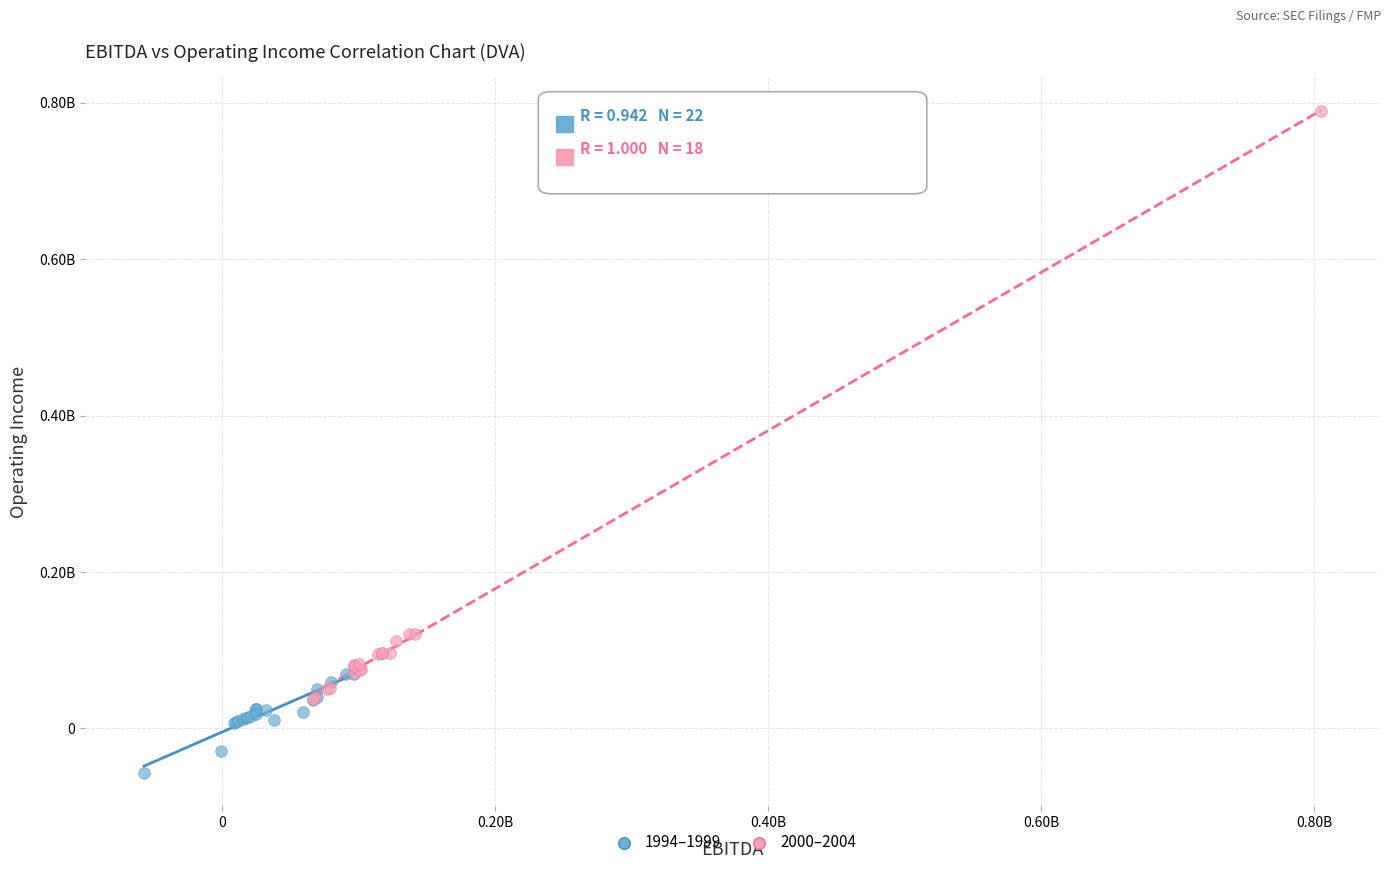

Which series contains the lowest Y value?

1994–1999